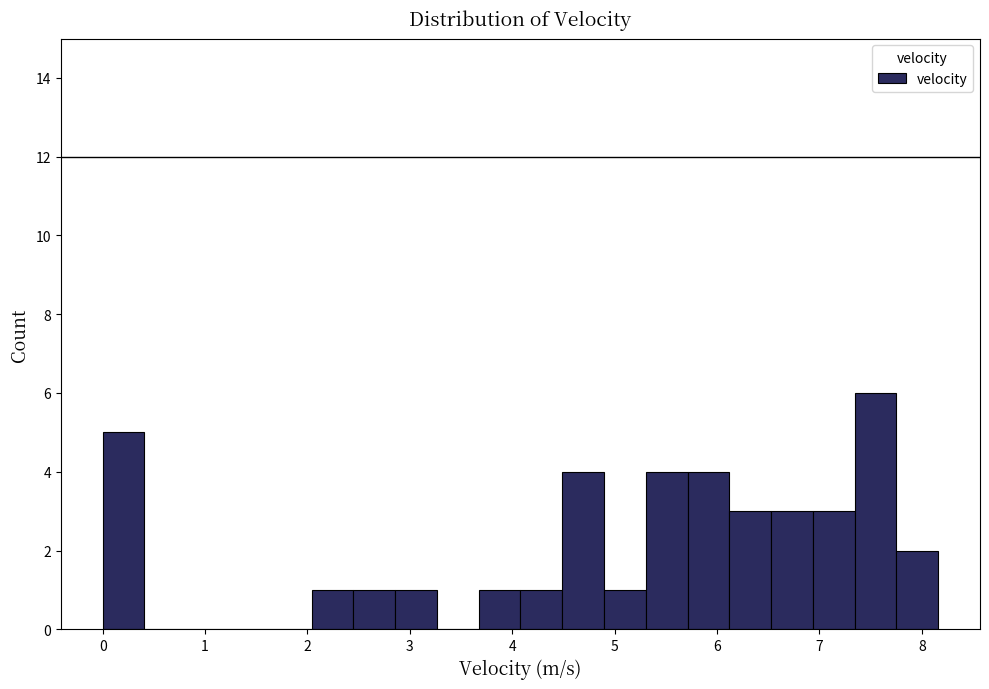

How tall is the bar that spans 5.7 to 6.1 on the x-axis? Neither the bar edges nor the heights are printed on the chart, so give them approximately, as read against the axes.

4